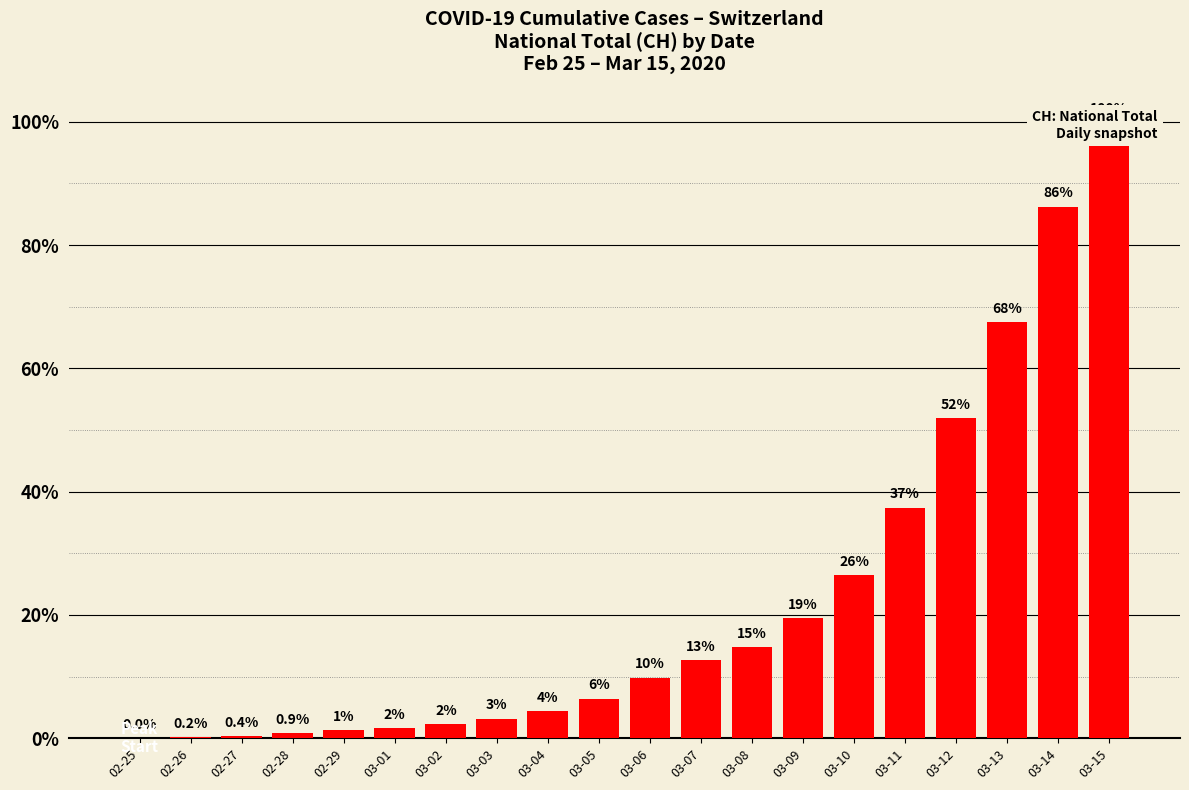

What is the approximate value at 03-10, to the nearest 100?

600